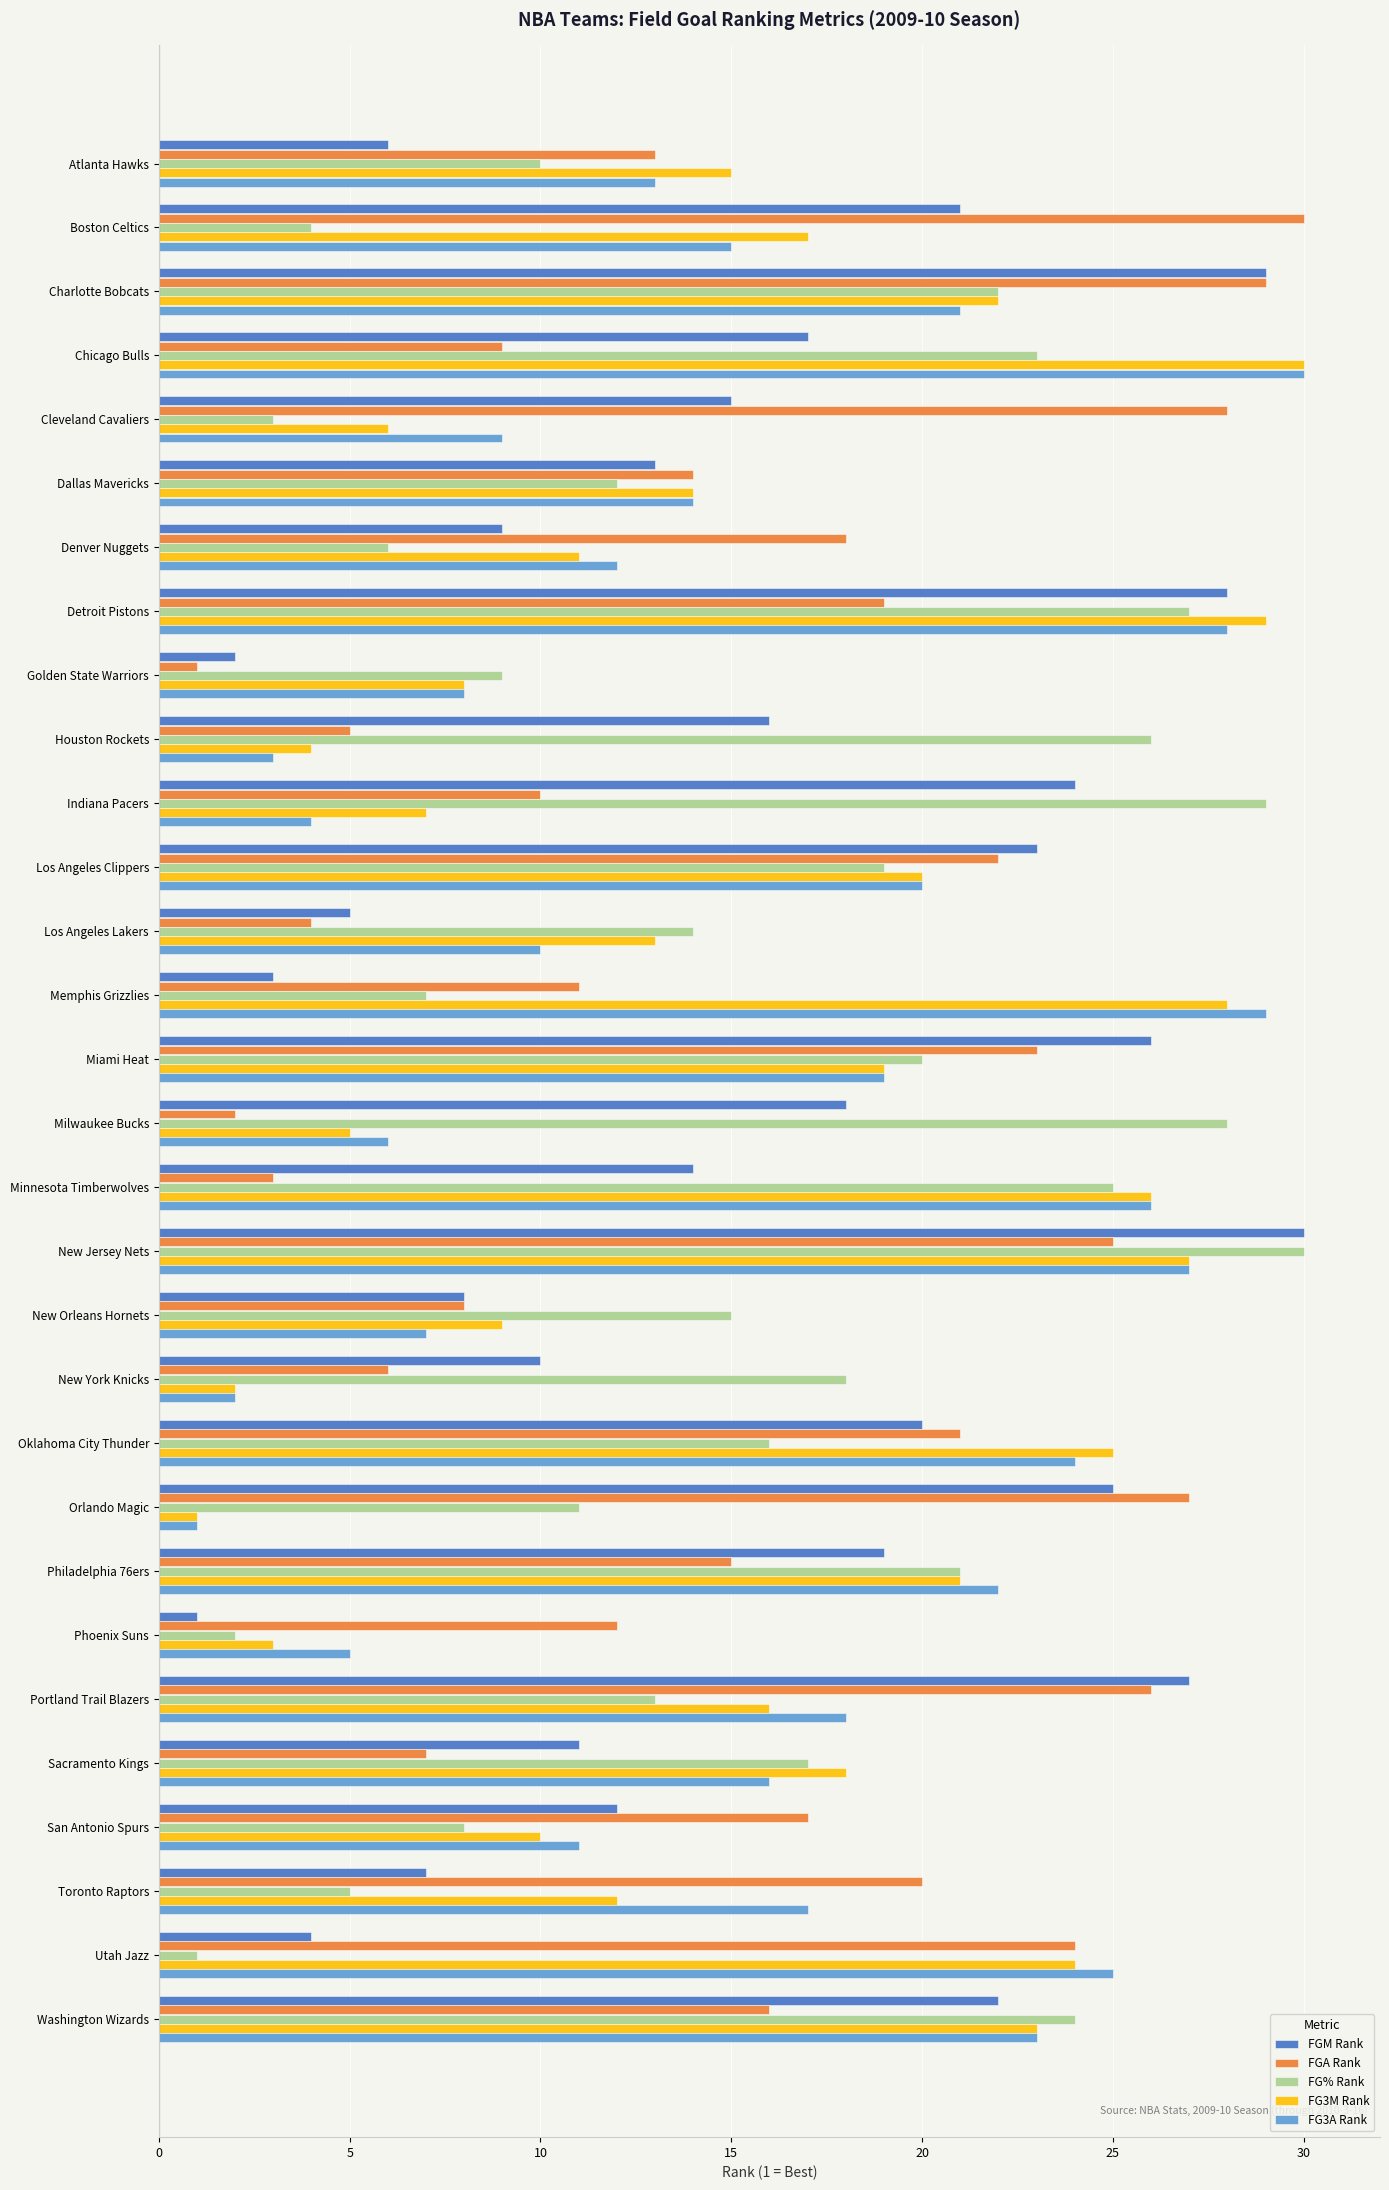

How many values in the FG% Rank series are below 16?

15